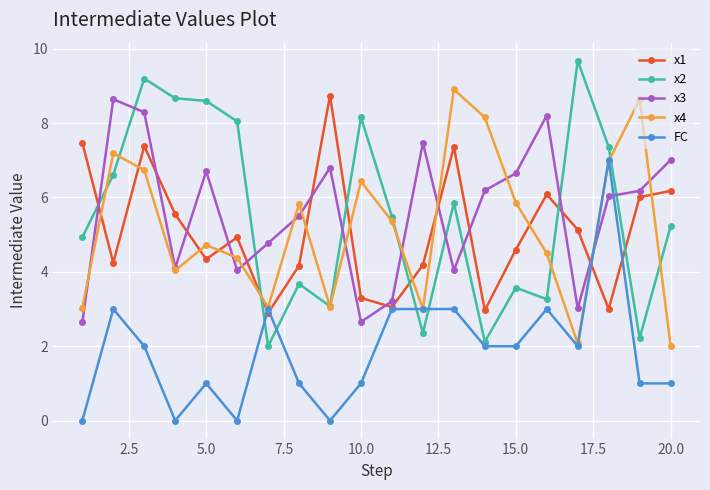

What is the greatest value displayed?

9.7